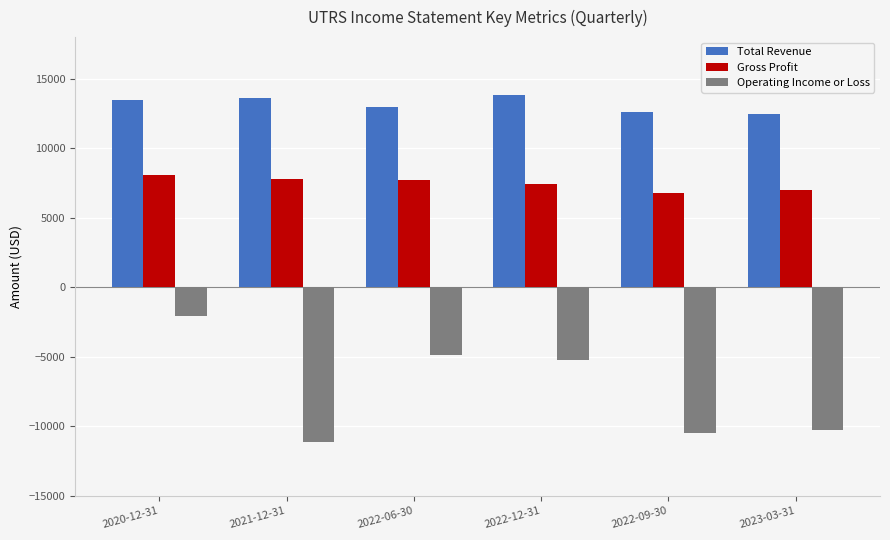

What is the smallest value displayed?

-11100